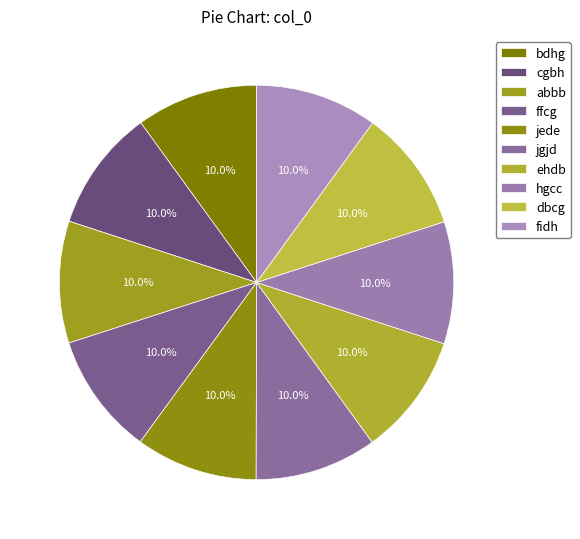

Do fidh and cgbh together represent more than half of the pie?

No